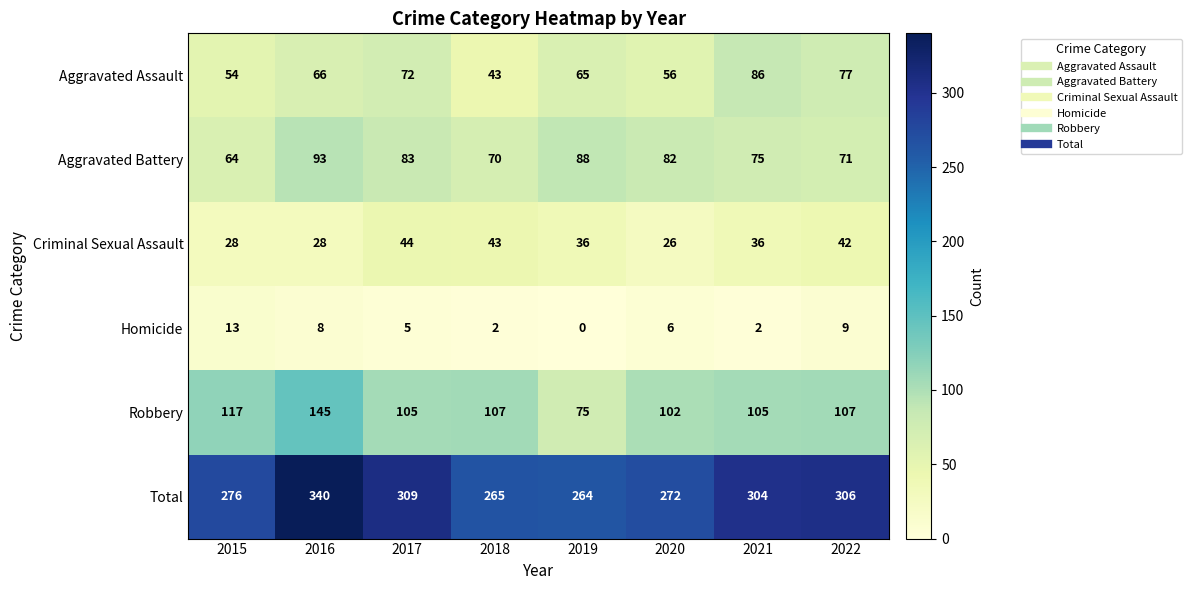

At 2019, list the series in order from largest to smallest.

Total, Aggravated Battery, Robbery, Aggravated Assault, Criminal Sexual Assault, Homicide